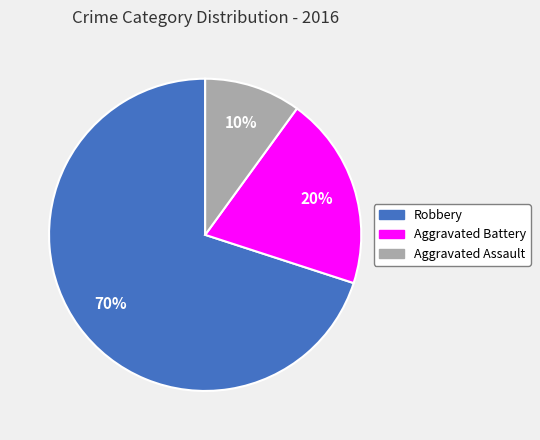

To the nearest percent, what portion does Aggravated Battery represent?

20%